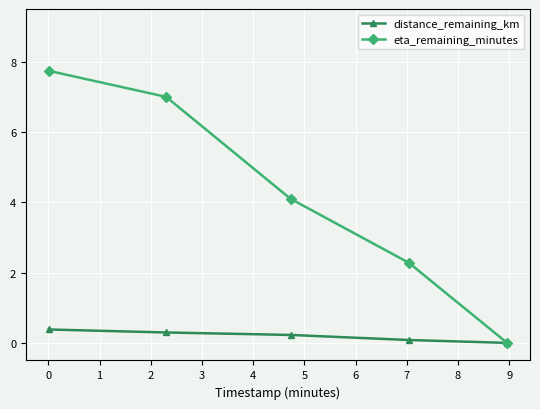

What are all the series names shown in the legend?

distance_remaining_km, eta_remaining_minutes